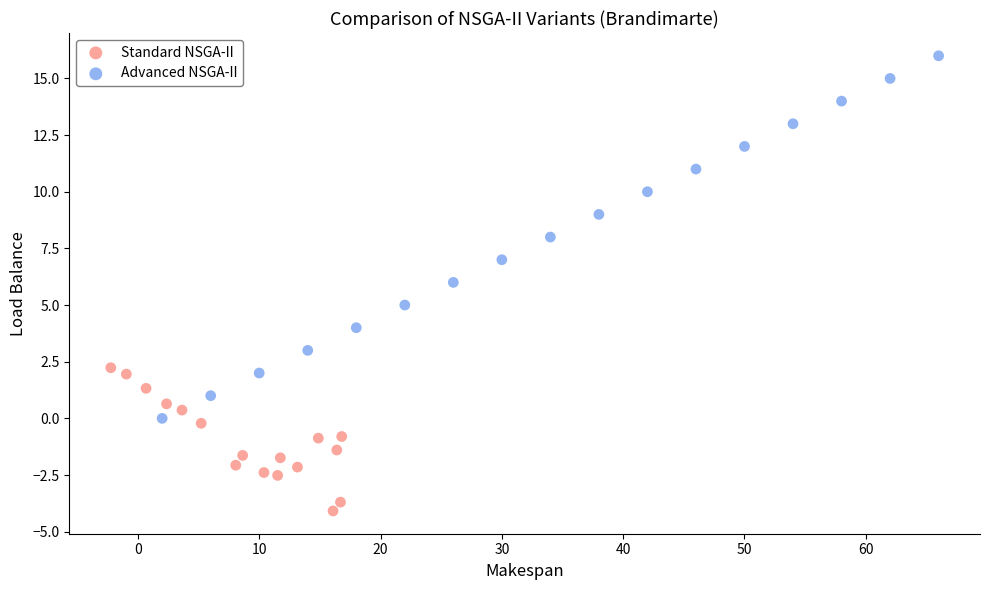

Which series has the widest spread of Y values?

Advanced NSGA-II